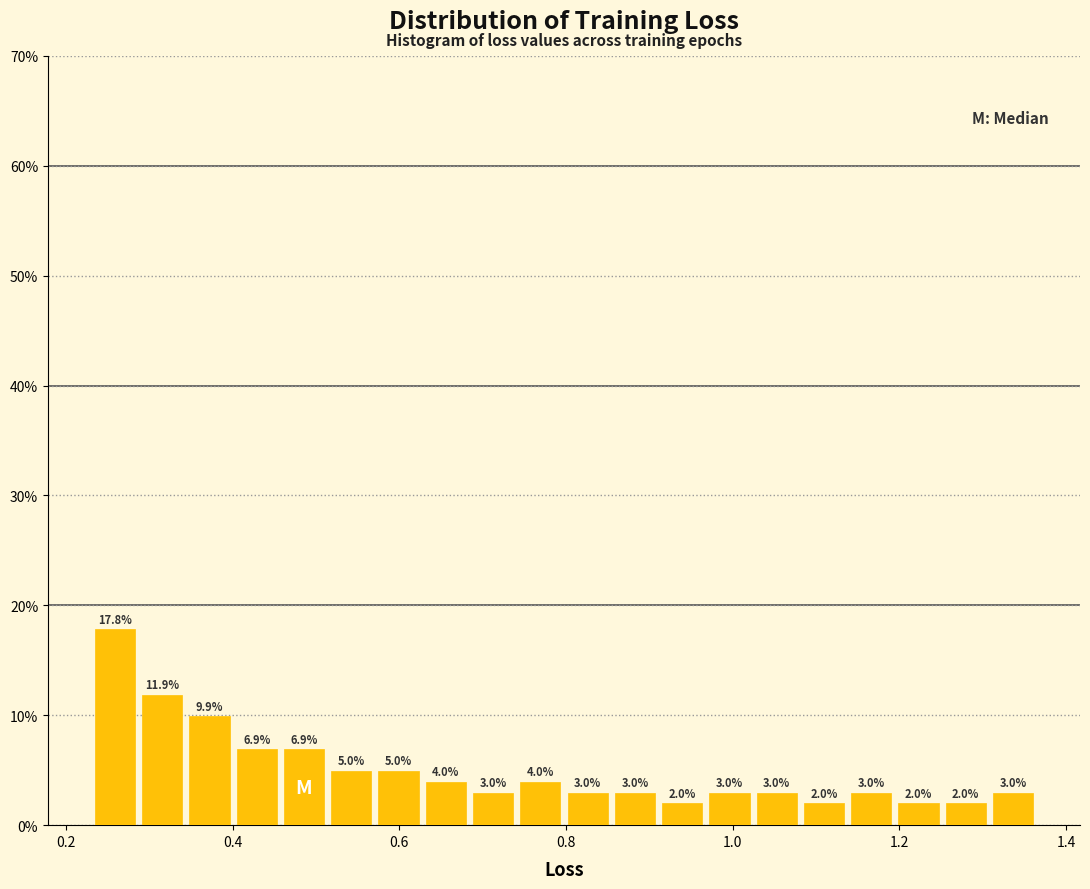

Around what value on the x-axis is the tallest bar? Give the approximate position of its centre, as read against the axis.

0.26